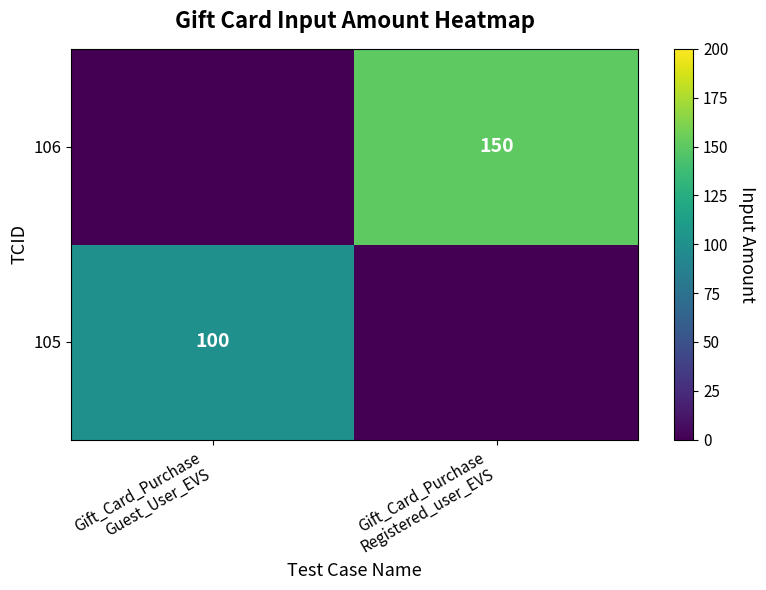

What is the total value across all series at Gift_Card_Purchase
Guest_User_EVS?

100